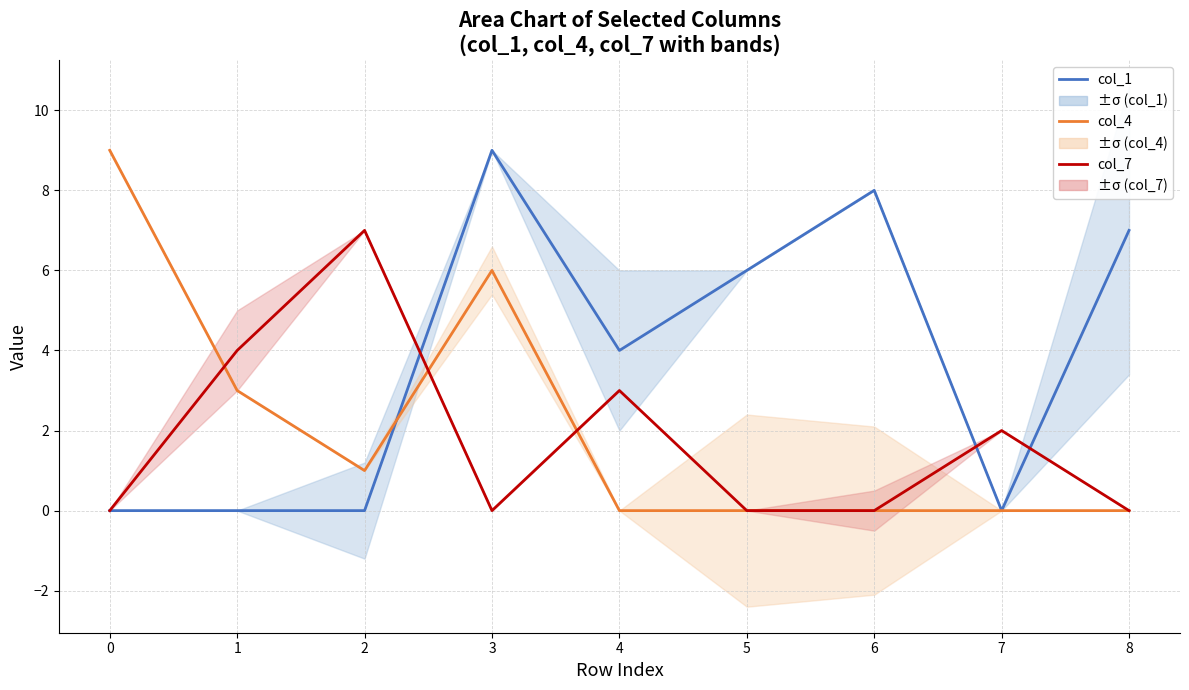

How many lines are shown in the chart?

3